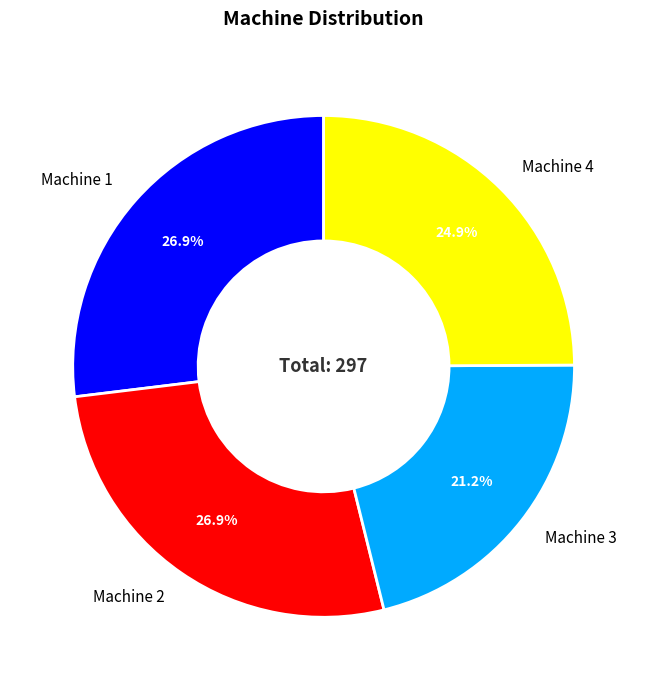

Which category has the smallest portion of the pie?

Machine 3